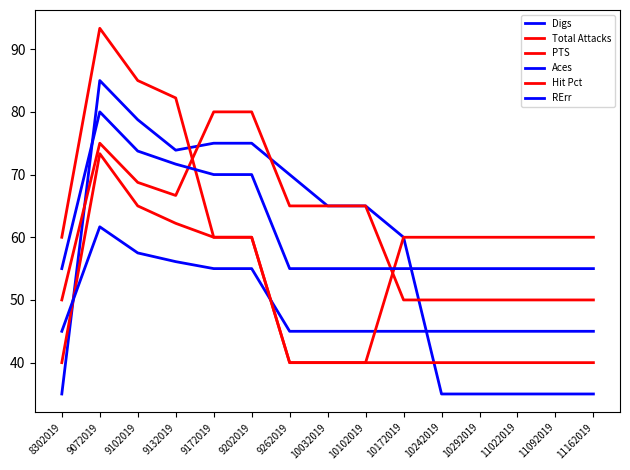

Between 10102019 and 10292019, which series saw the biggest shift?

Digs